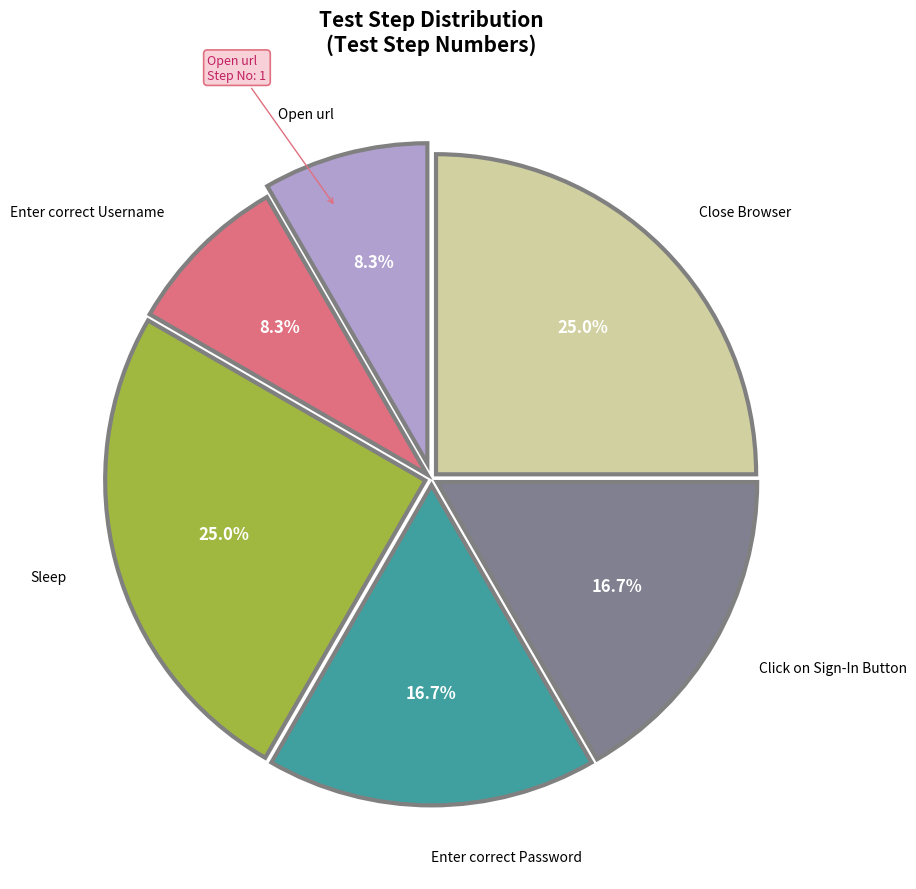

Is there a majority slice in this chart?

No